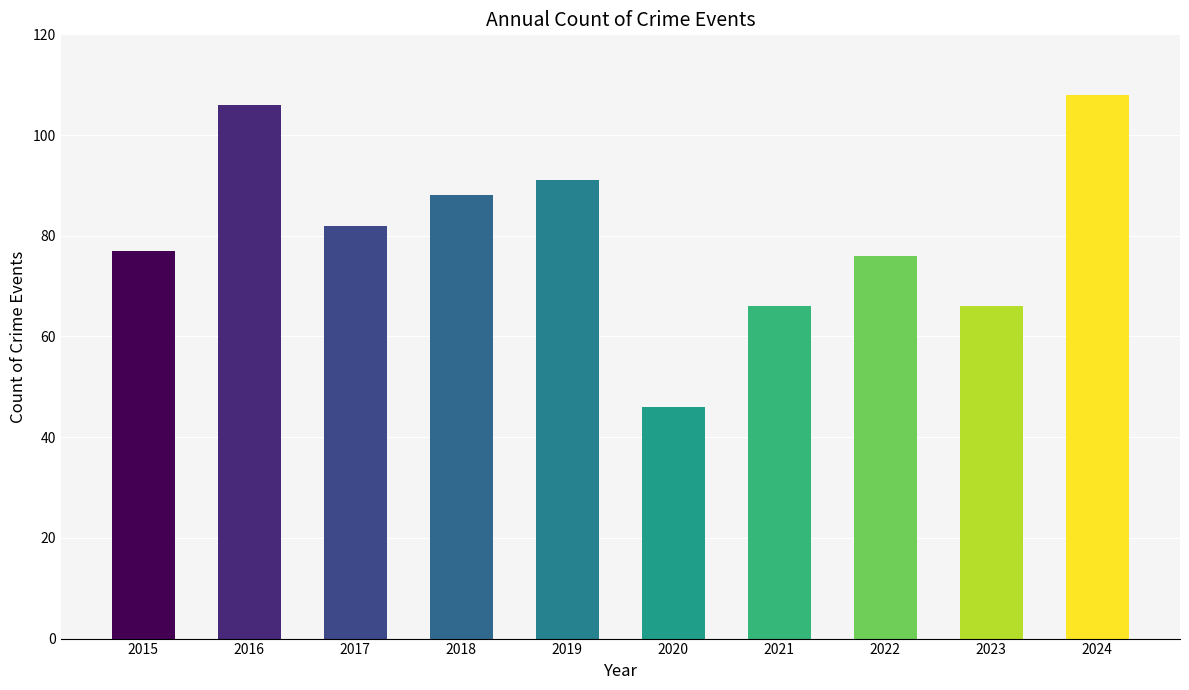

The value at 2015 is 77. True or false?

True